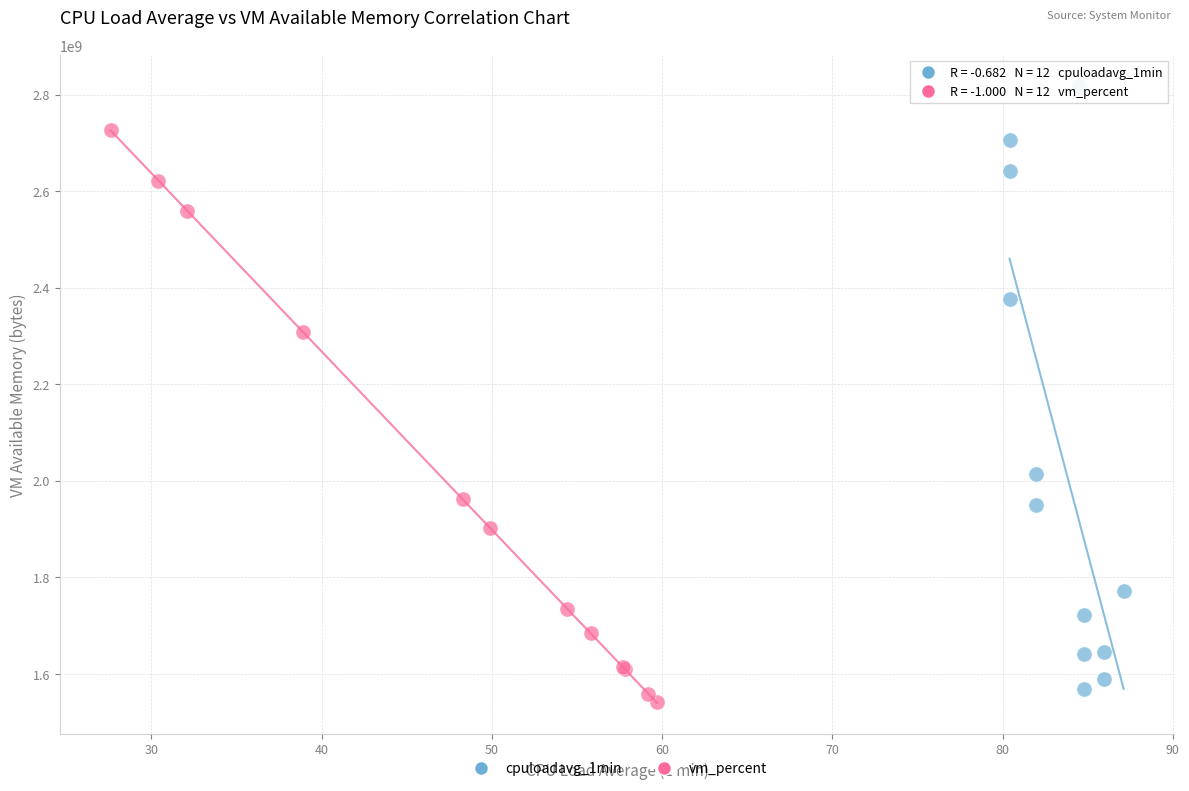

Which series has the largest Y range (max minus min)?

cpuloadavg_1min